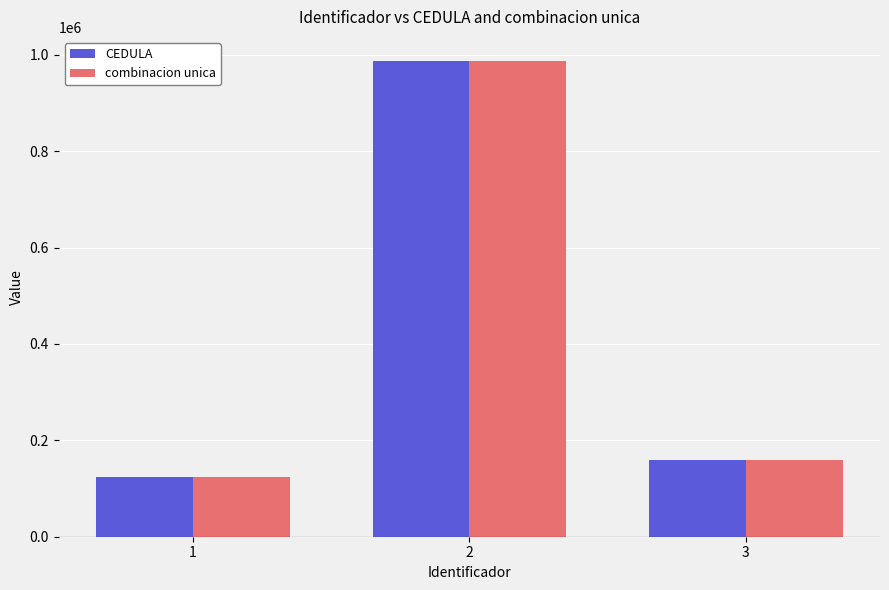

Rank the categories by CEDULA value from highest to lowest.

2, 3, 1